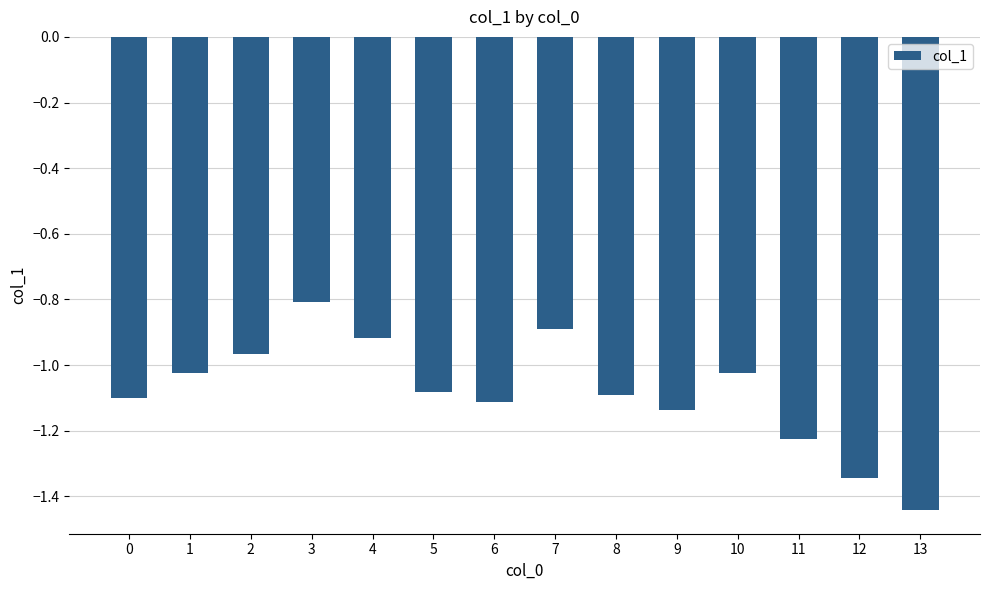

What is the maximum value shown in the chart?

-0.8